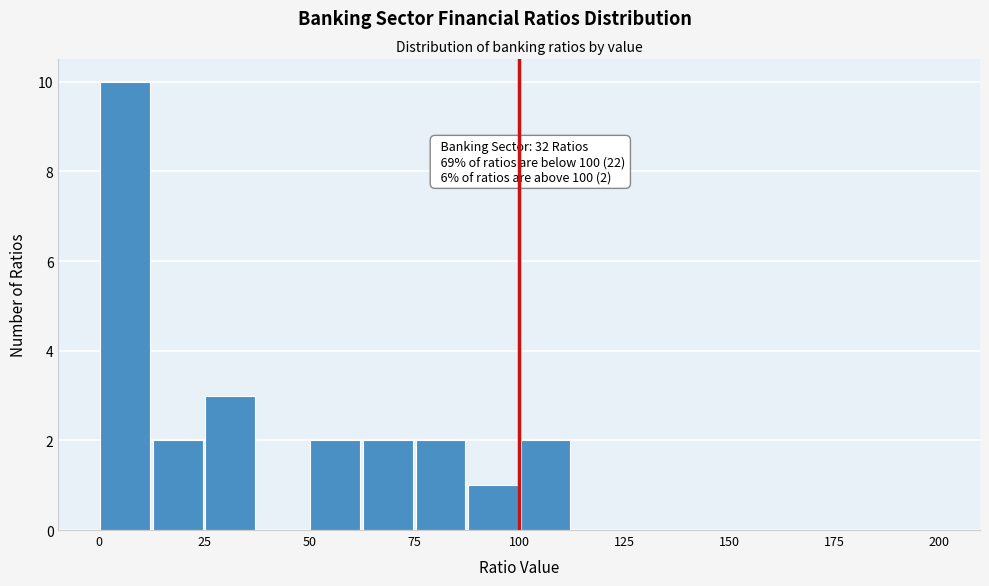

Read against the x-axis, roughly where is the centre of the tallest bar?

5